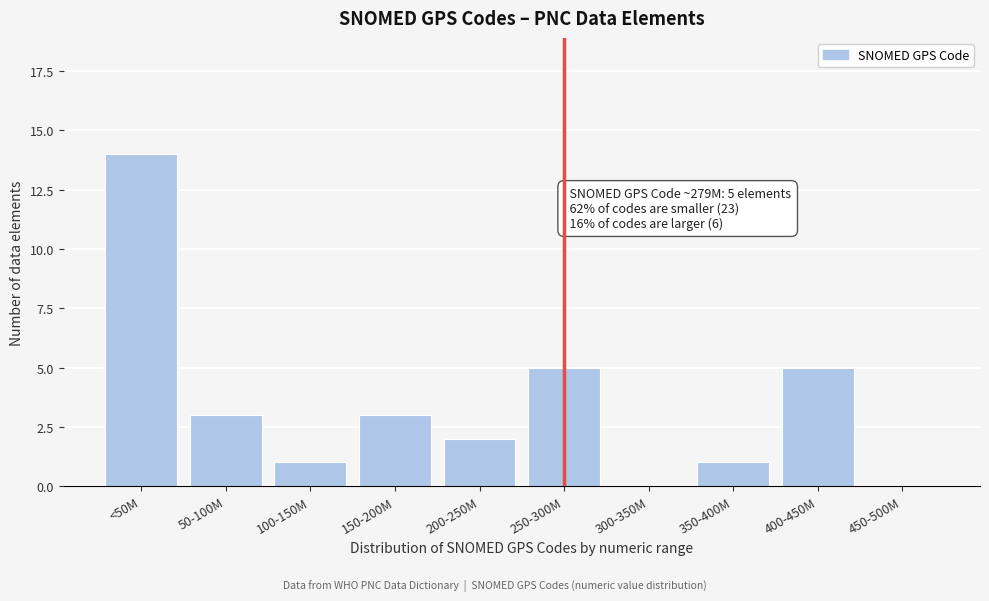

Reading left to right, list all the values displayed in this chart.

<50M=14	50-100M=3	100-150M=1	150-200M=3	200-250M=2	250-300M=5	300-350M=0	350-400M=1	400-450M=5	450-500M=0